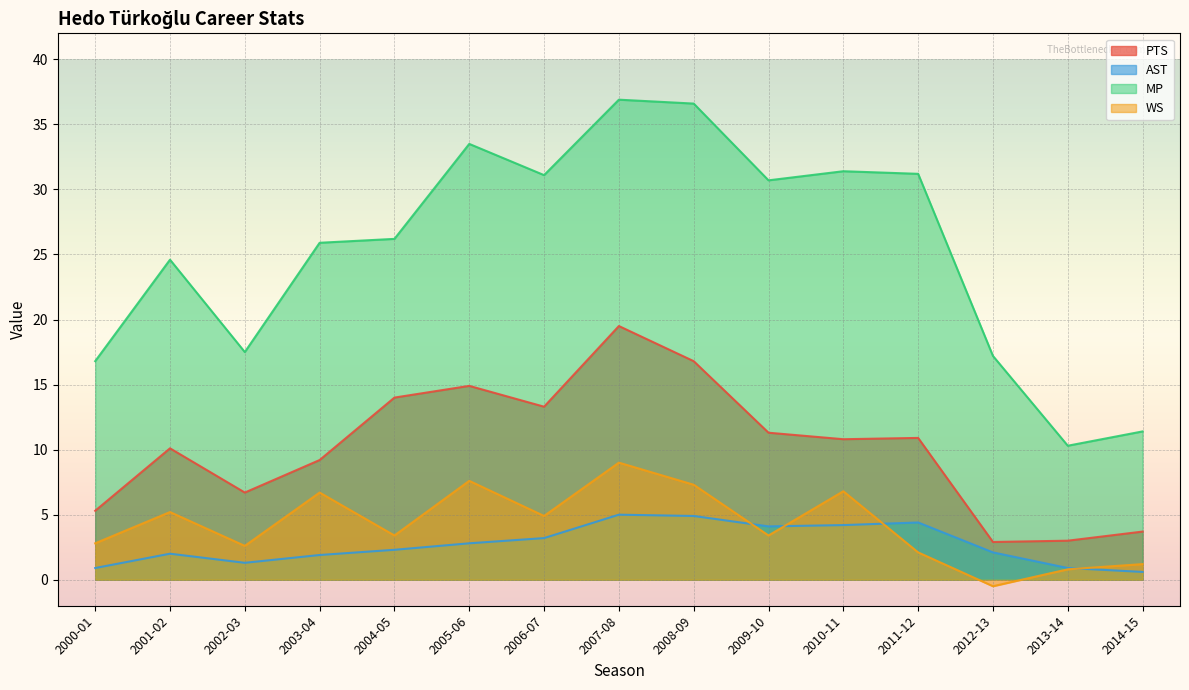

The value of MP at 2005-06 is 33.5. True or false?

True